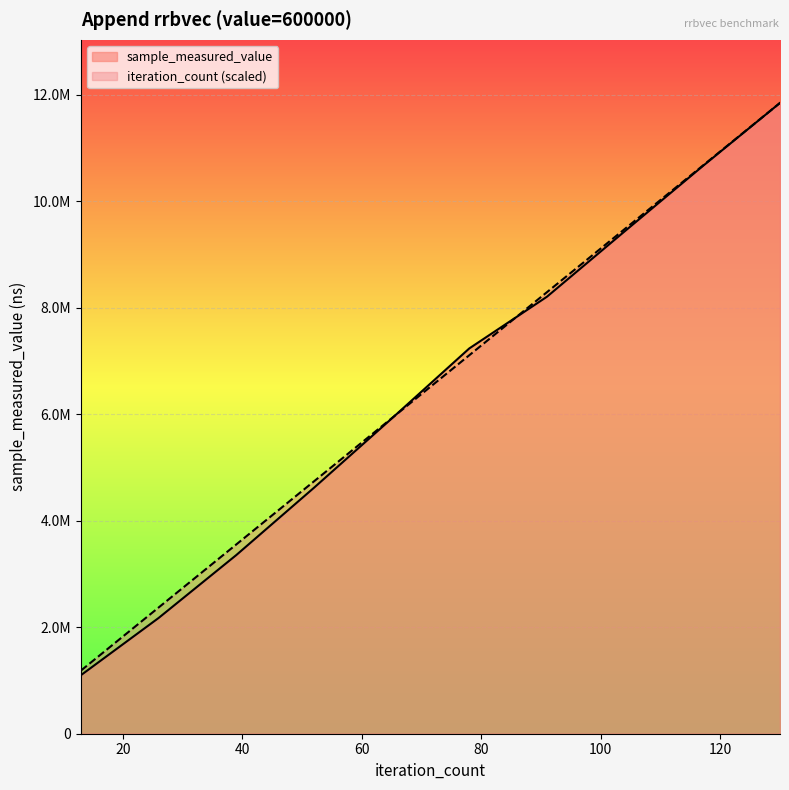

List the labels in order of iteration_count value, smallest first.

13, 26, 39, 52, 65, 78, 91, 104, 117, 130